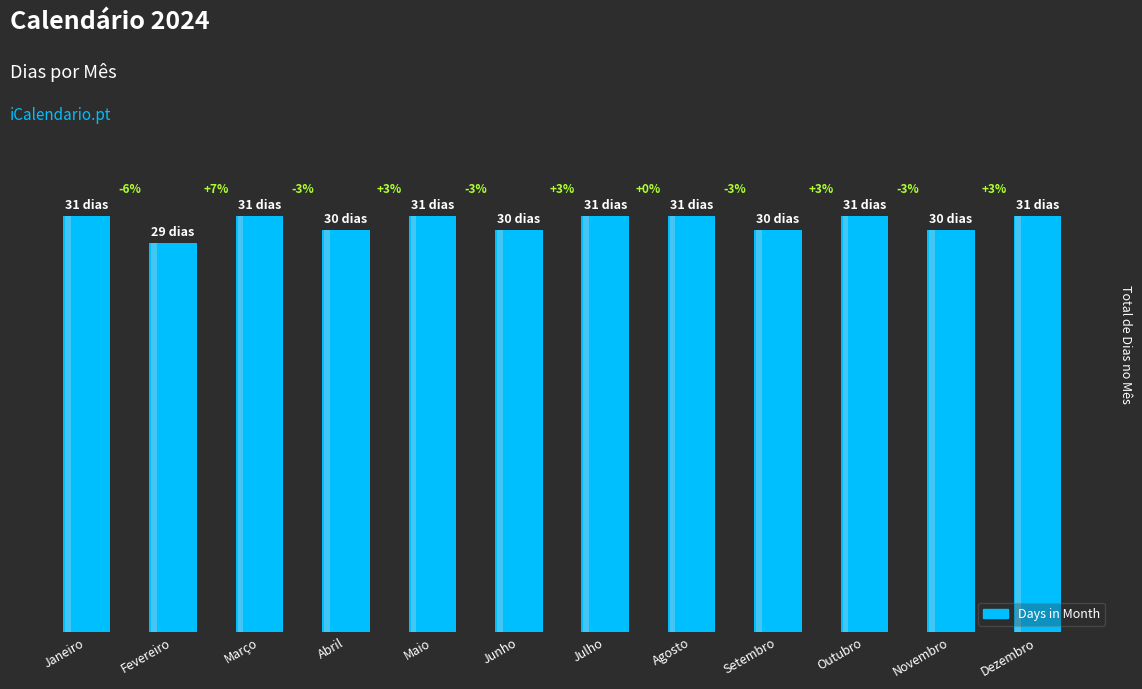

Are the bars grouped side by side (vs. stacked)?

No